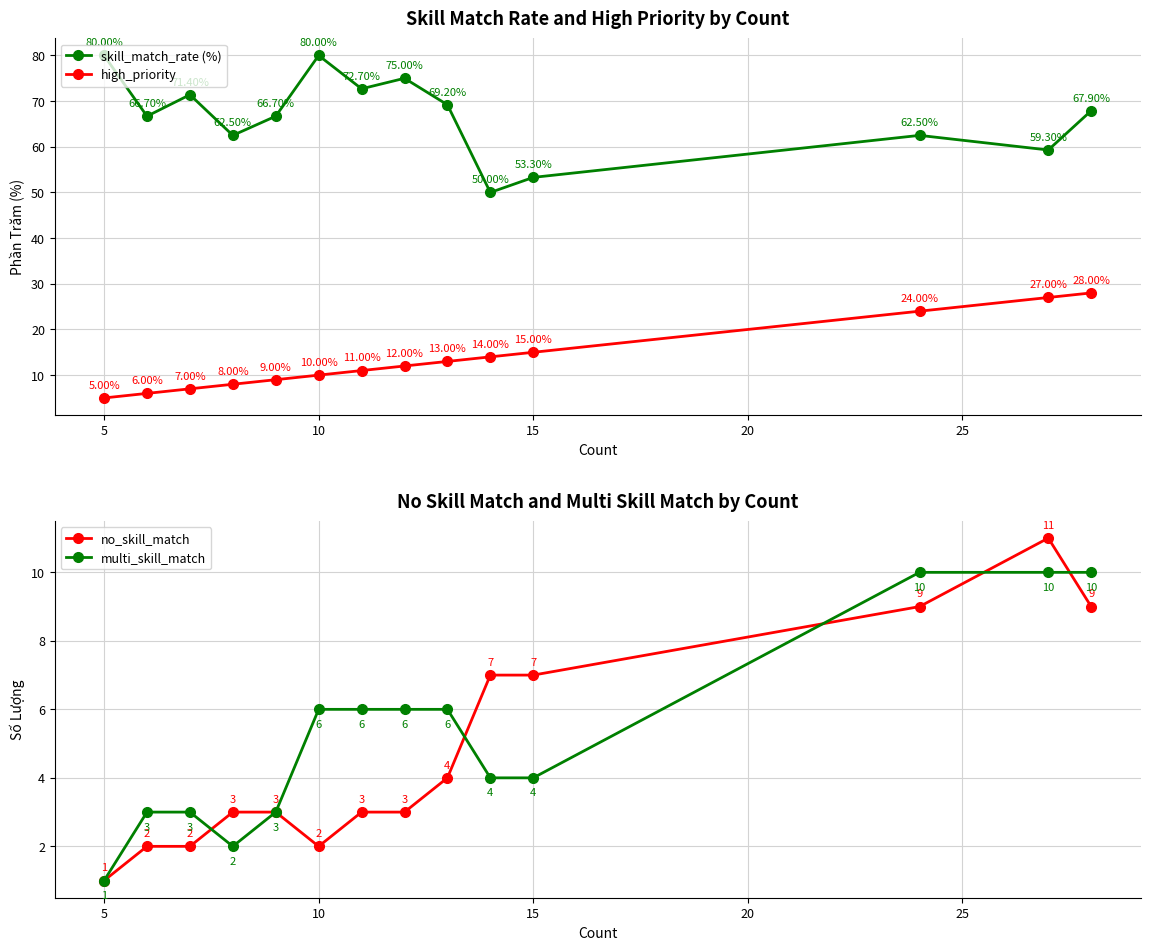

Is this an area chart (filled region under the line)?

No